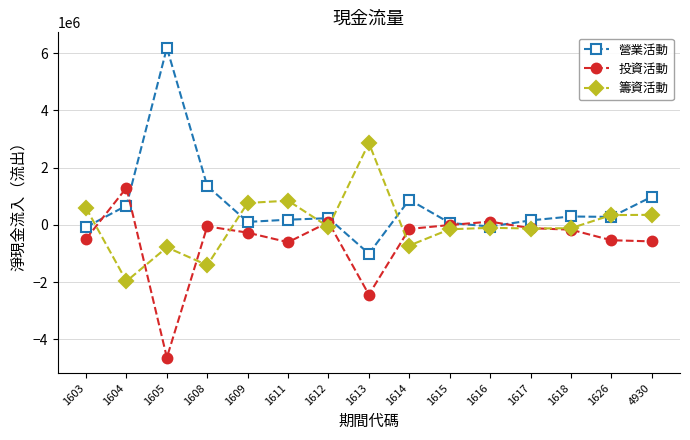

What is the value of the 投資活動 point at the 9th from the left?

-145211